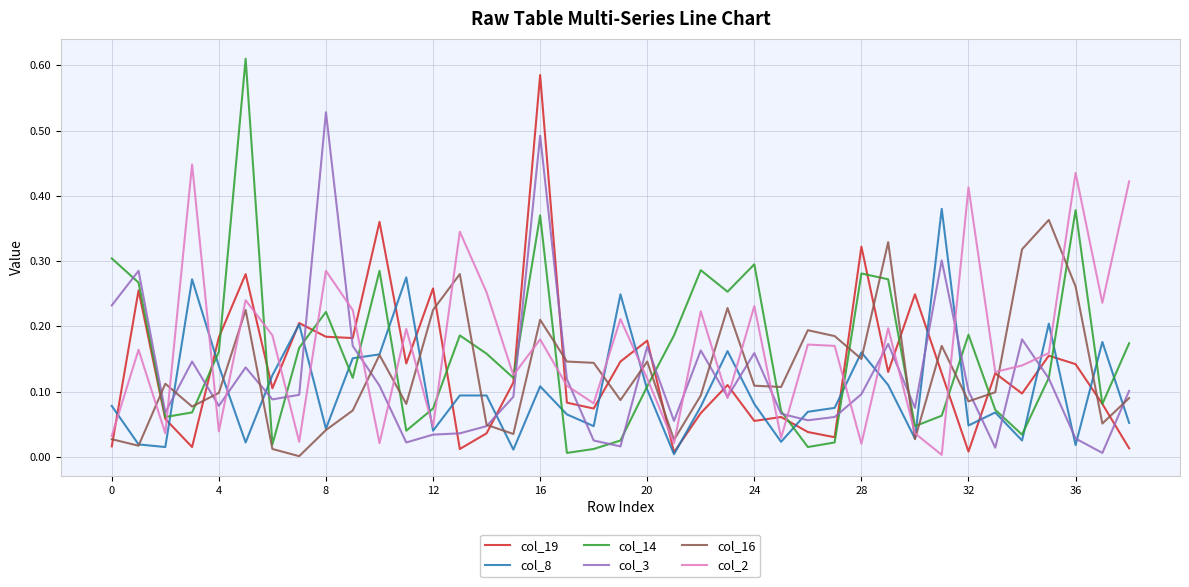

What is the label of the 34th point from the left?

33